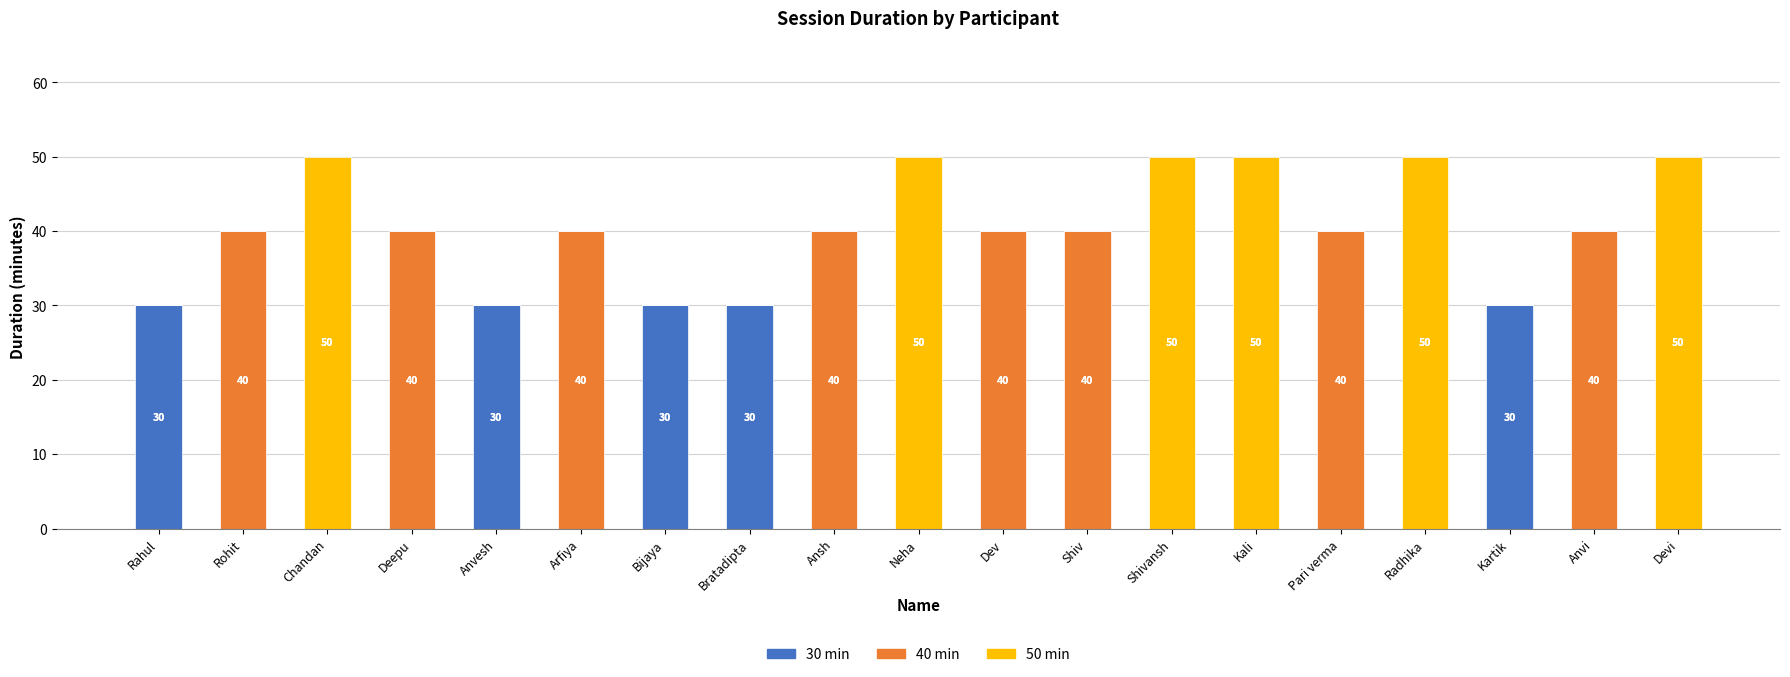

Reading left to right, what are the values for 30 min?

Rahul=30	Rohit=0	Chandan=0	Deepu=0	Anvesh=30	Arfiya=0	Bijaya=30	Bratadipta=30	Ansh=0	Neha=0	Dev=0	Shiv=0	Shivansh=0	Kali=0	Pari verma=0	Radhika=0	Kartik=30	Anvi=0	Devi=0